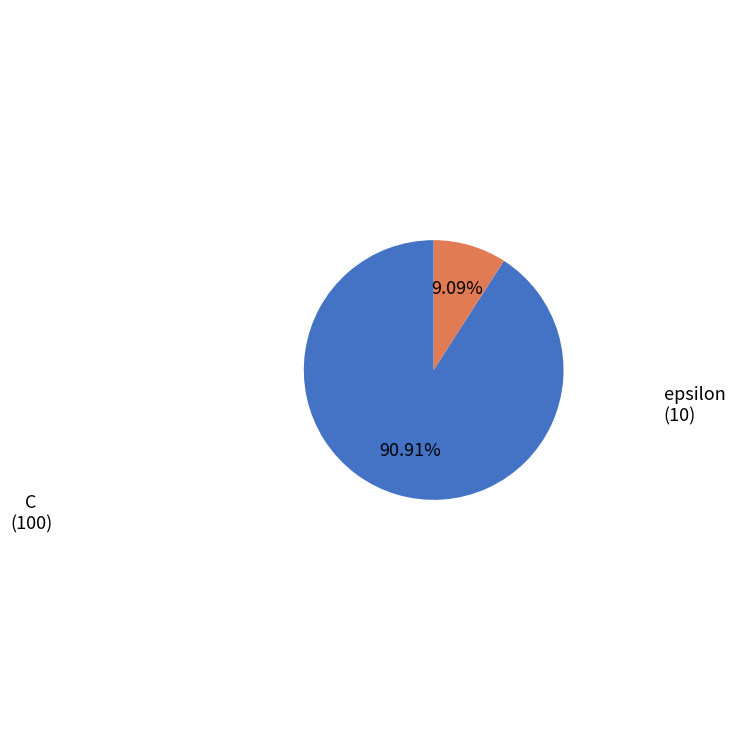

What is the smallest slice in the pie chart?

epsilon